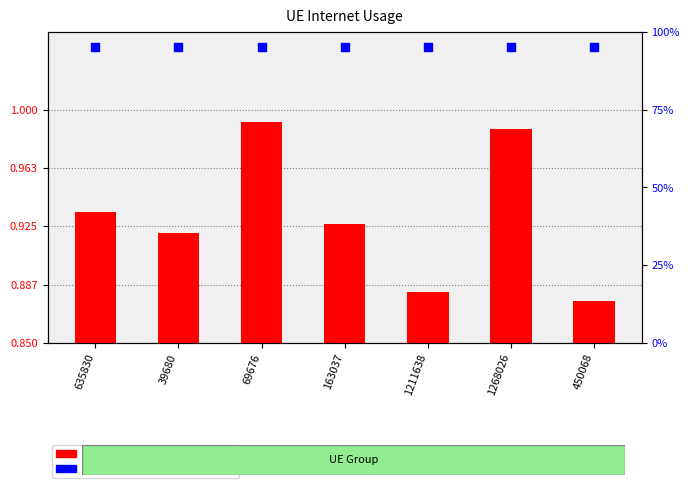

What are all the series names shown in the legend?

Internet usage, percentile rank within the sample